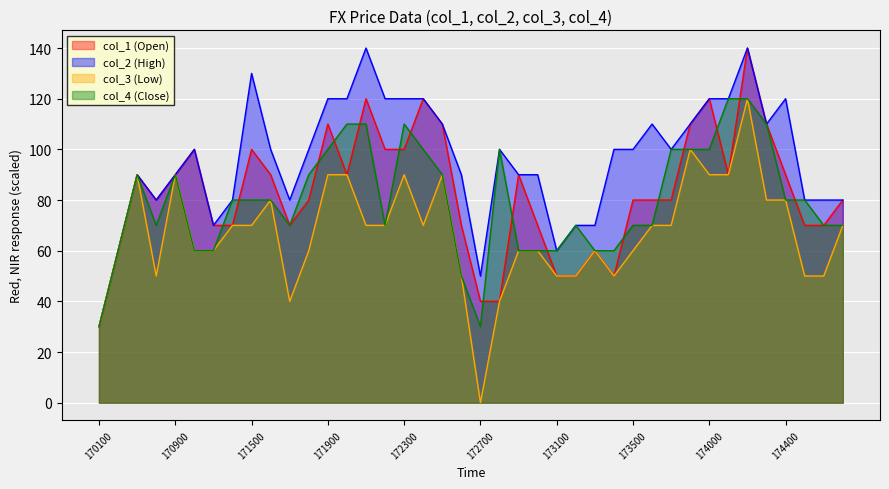

True or false: col_2 and col_3 cross at least once.

False